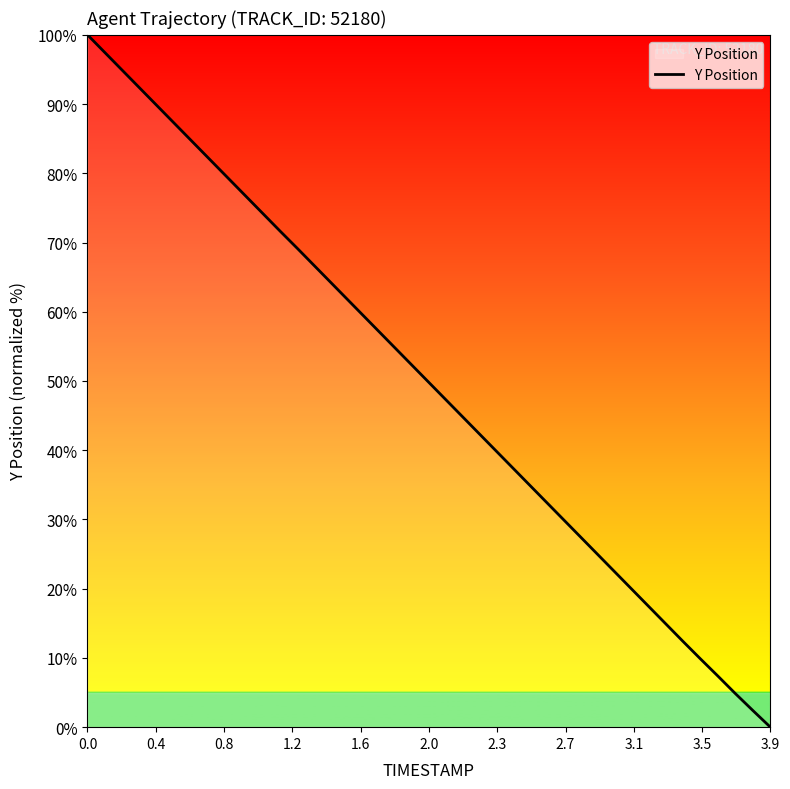

Which label corresponds to the smallest value in the chart?

3.9